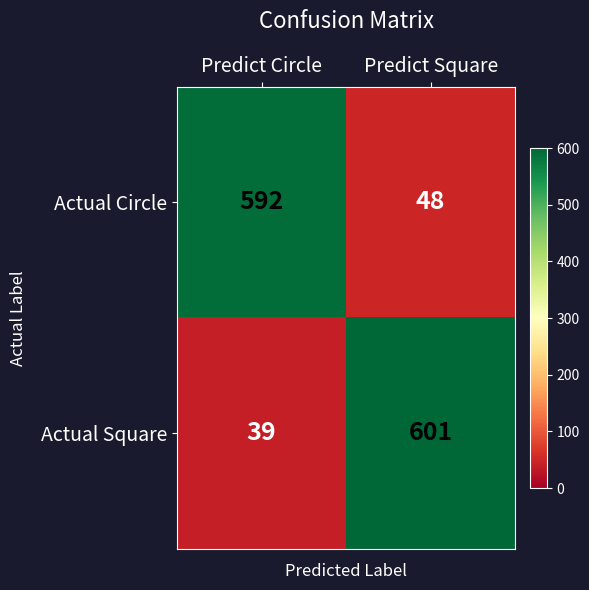

Reading left to right, transcribe all the data shown in this chart.

Actual Circle: Predict Circle=592	Predict Square=48
Actual Square: Predict Circle=39	Predict Square=601